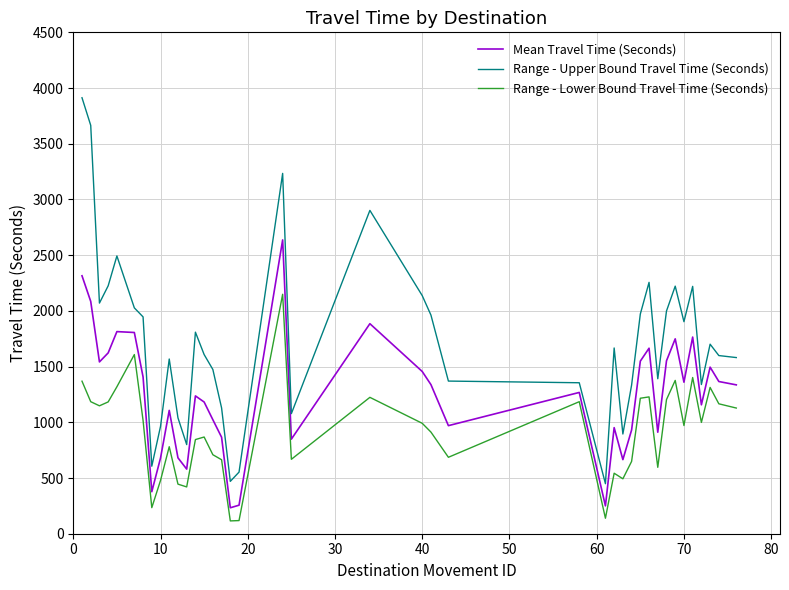

Which series has the largest range (max minus min)?

Range - Upper Bound Travel Time (Seconds)